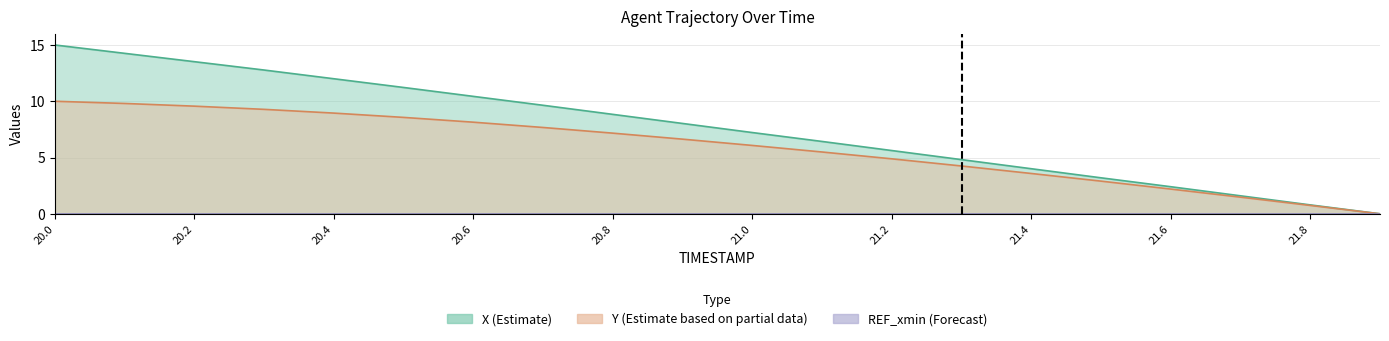

What is the highest value of the Y series?

10.0